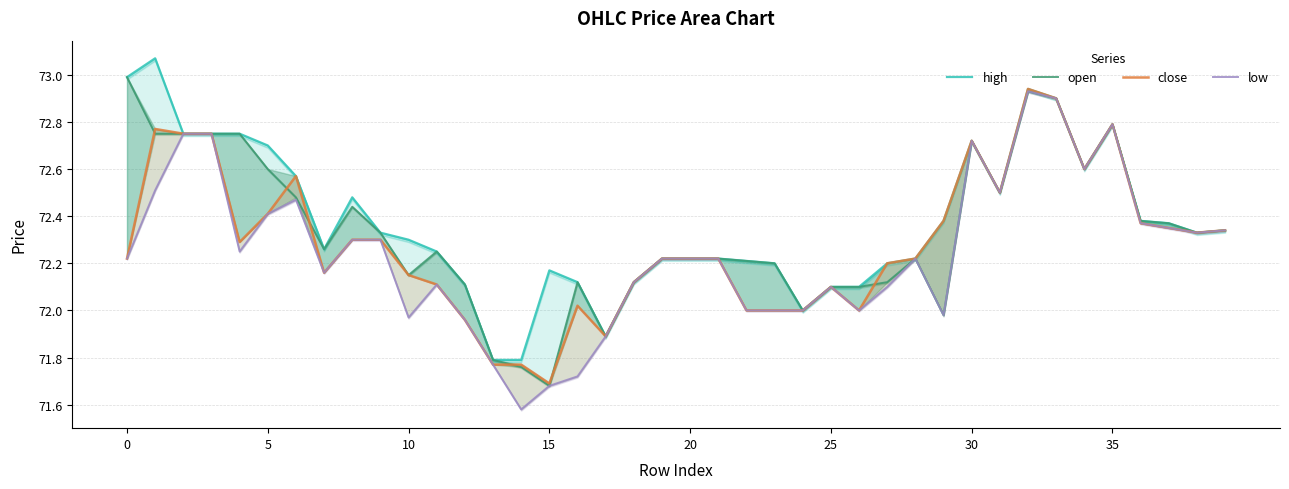

At 0, list the series in order from largest to smallest.

high, open, close, low